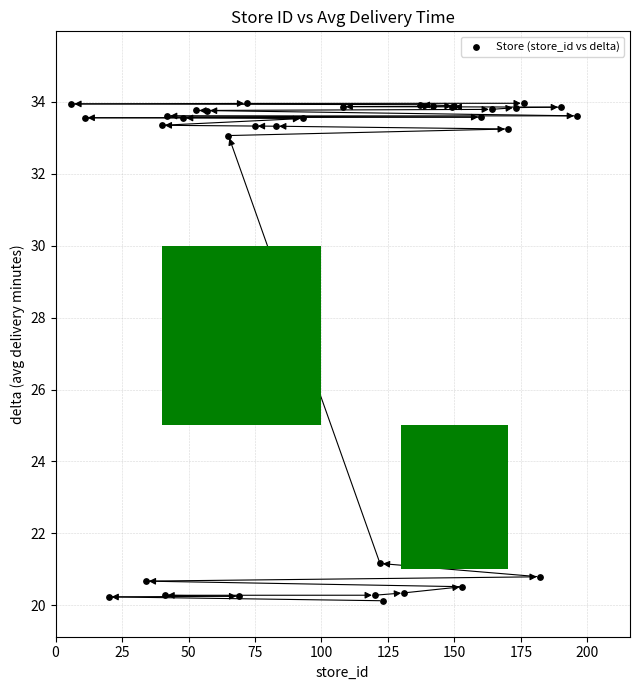

What Y value in the scatter plot is closest to 27?

21.2